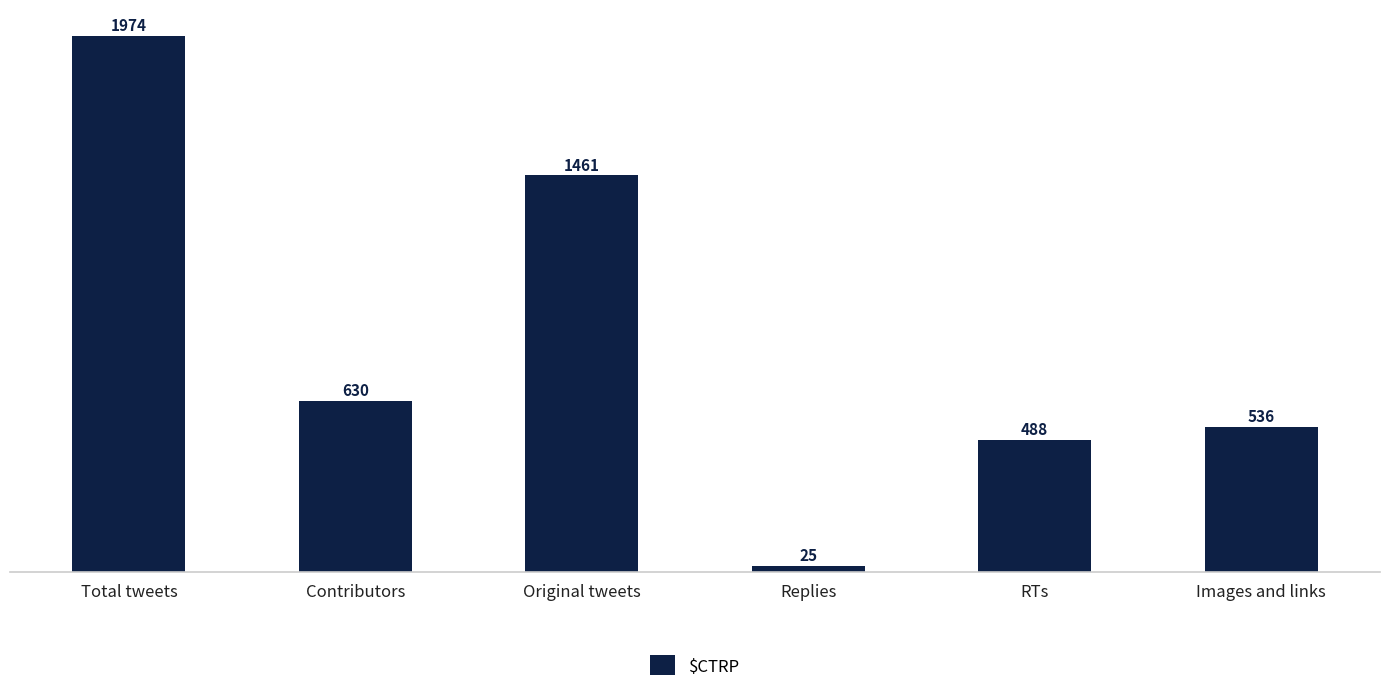

What value does the data have at Images and links, to the nearest 100?

500